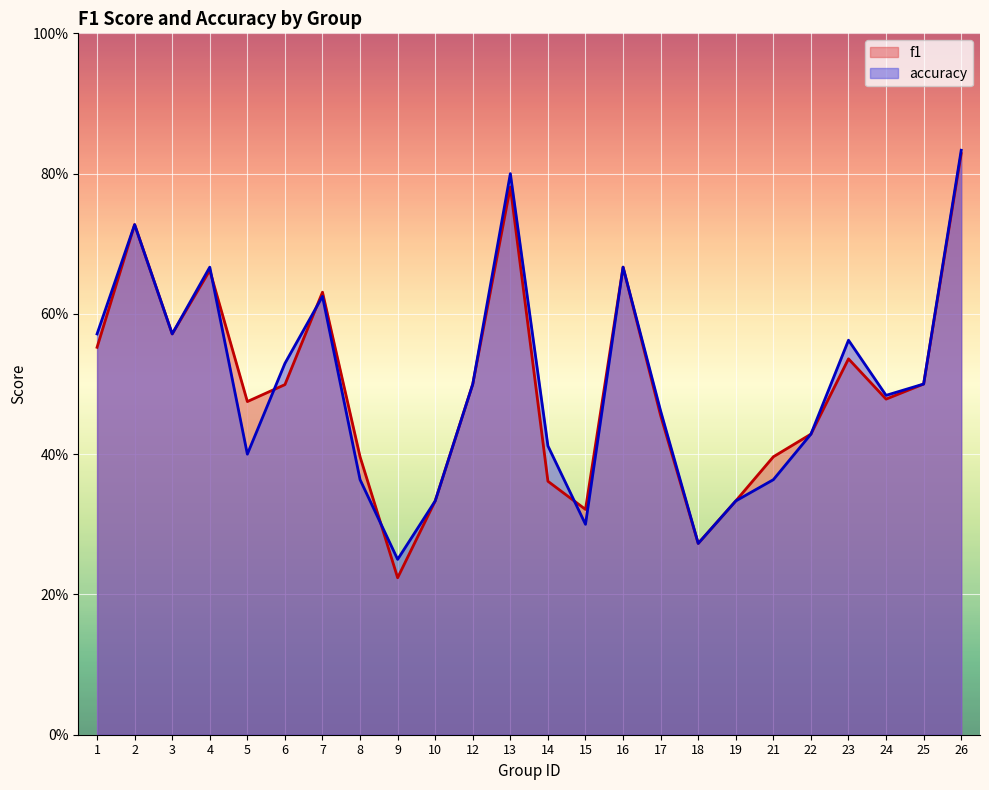

Which series has the widest spread of values?

f1